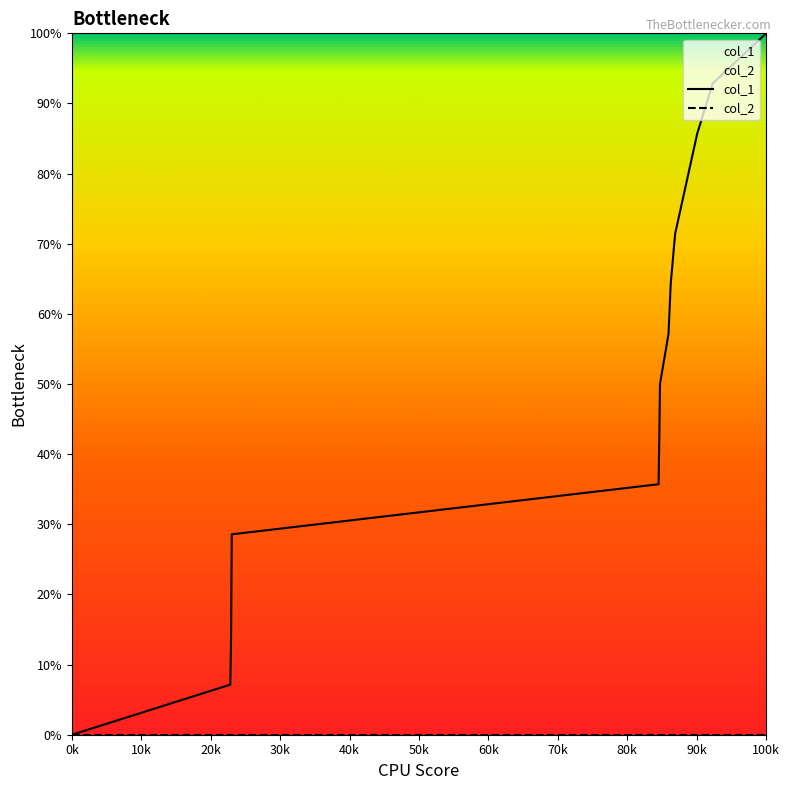

Which series has the widest spread of values?

col_1